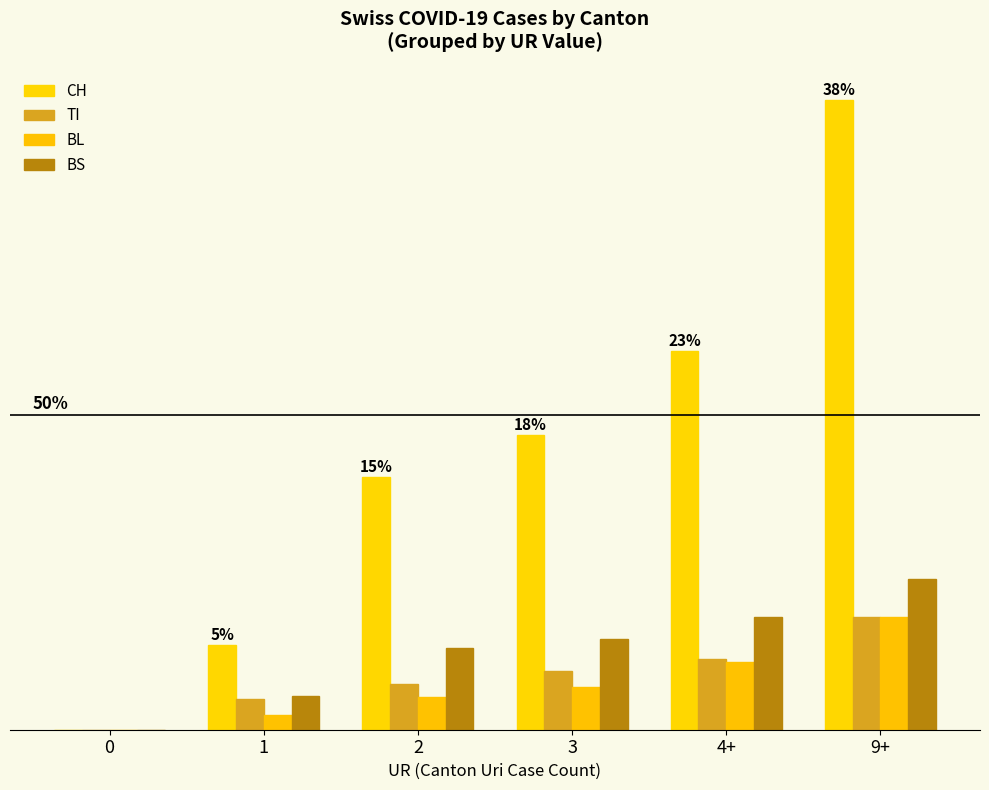

Which series has the largest total across all categories?

CH